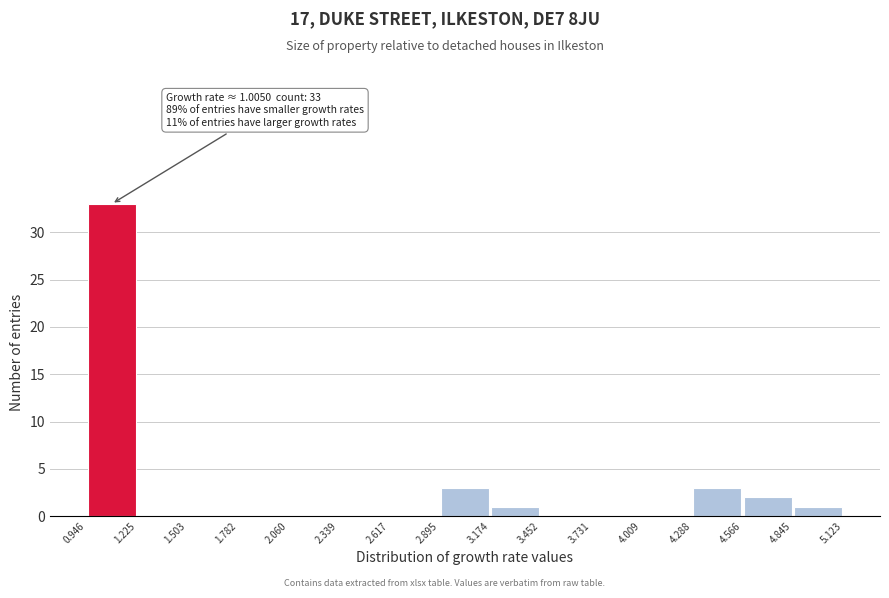

Over which range of the x-axis is the bar tallest?

0.946 to 1.225